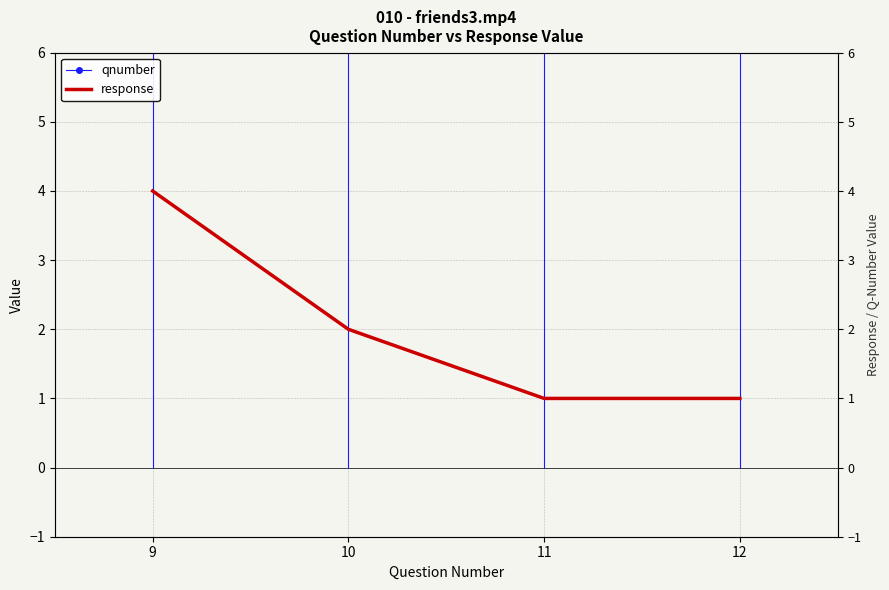

How many values in the qnumber series exceed 11?

1